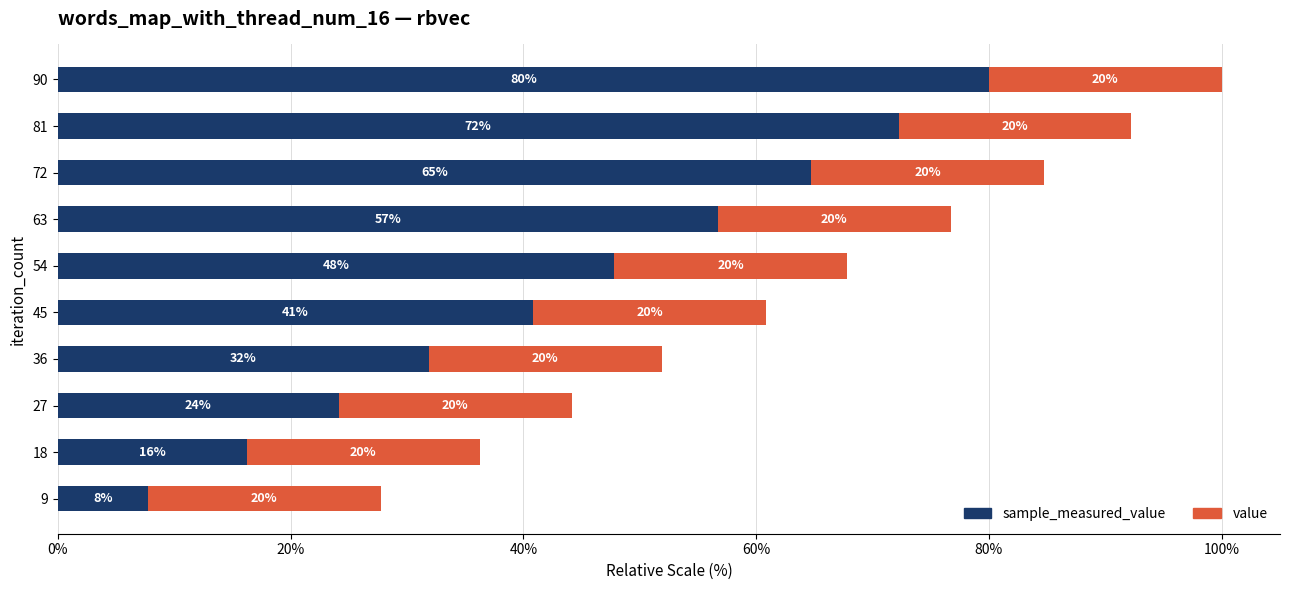

What is the total value across all series at 90?

100.0